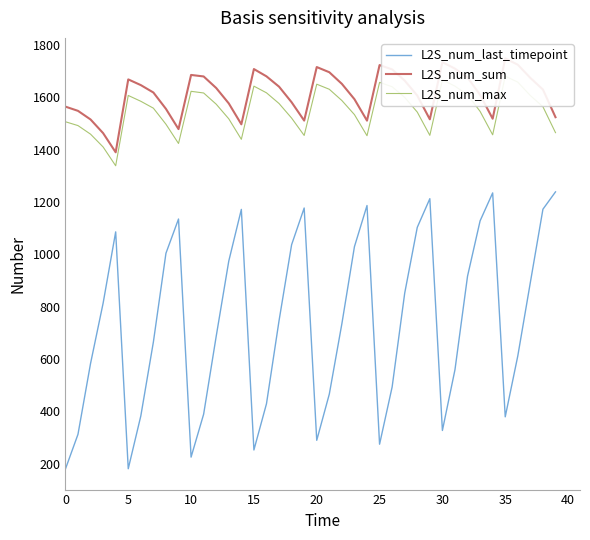

True or false: L2S_num_sum and L2S_num_last_timepoint intersect in this chart.

False